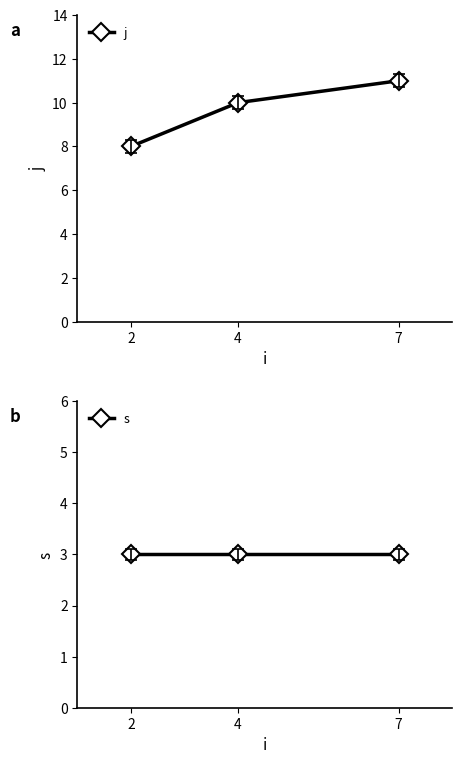

What is the value of the j point at the 1st from the left?

8